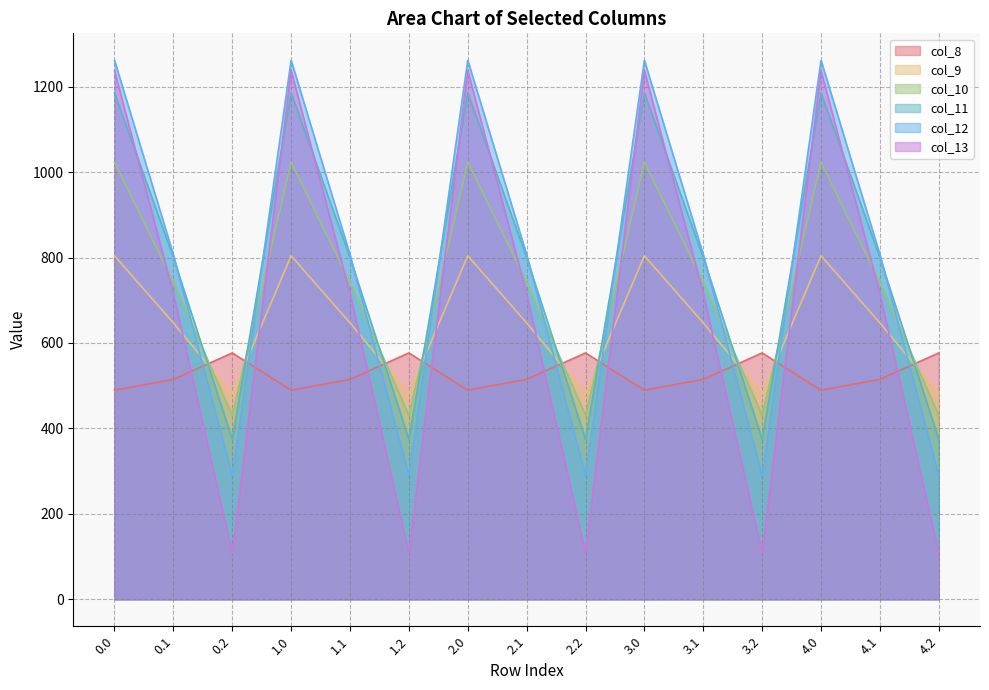

Between 2.2 and 3.1, which is larger?

2.2